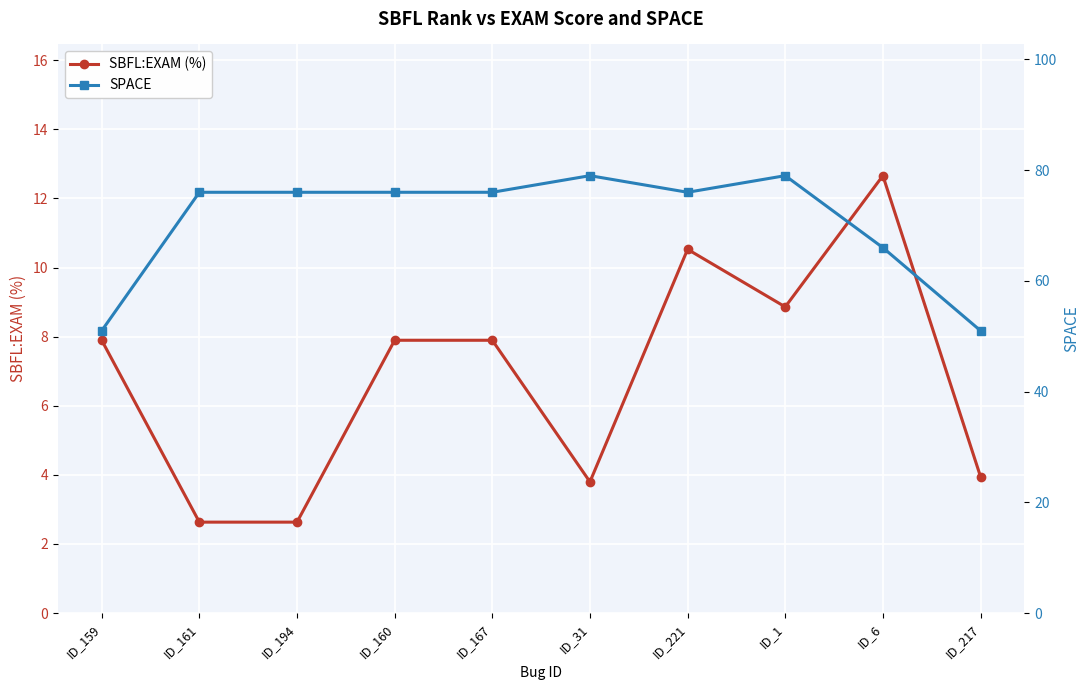

Reading left to right, extract all data points from this chart.

SBFL:EXAM (%): ID_159=7.9	ID_161=2.6	ID_194=2.6	ID_160=7.9	ID_167=7.9	ID_31=3.8	ID_221=10.5	ID_1=8.9	ID_6=12.7	ID_217=3.9
SPACE: ID_159=51.0	ID_161=76.0	ID_194=76.0	ID_160=76.0	ID_167=76.0	ID_31=79.0	ID_221=76.0	ID_1=79.0	ID_6=66.0	ID_217=51.0